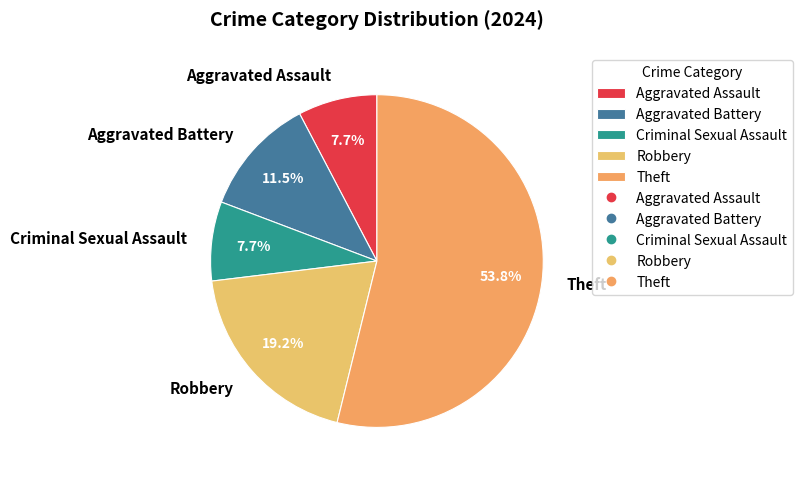

How many slices are in this pie chart?

5